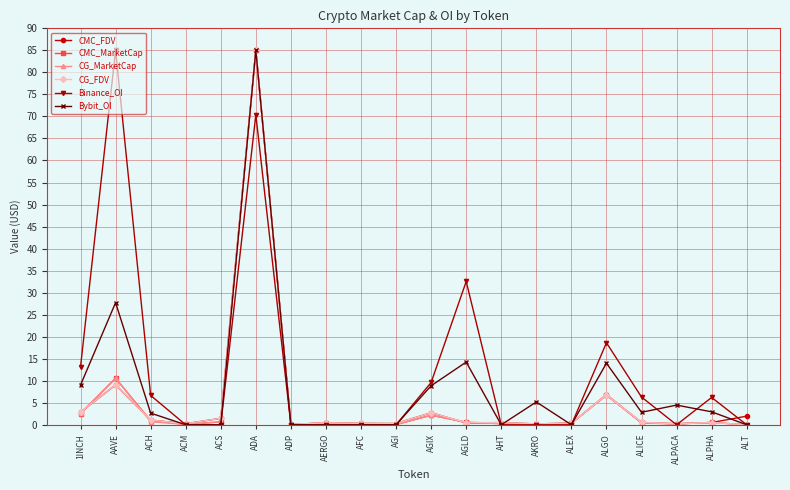

Where is CG_MarketCap nearest to the value 42?

AAVE